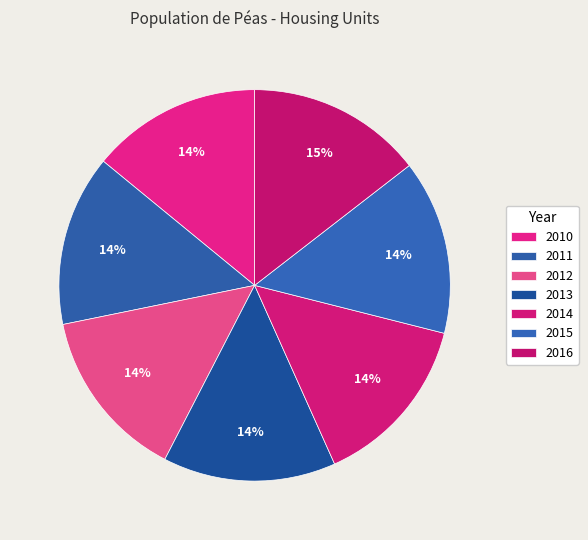

How many slices are in this pie chart?

7